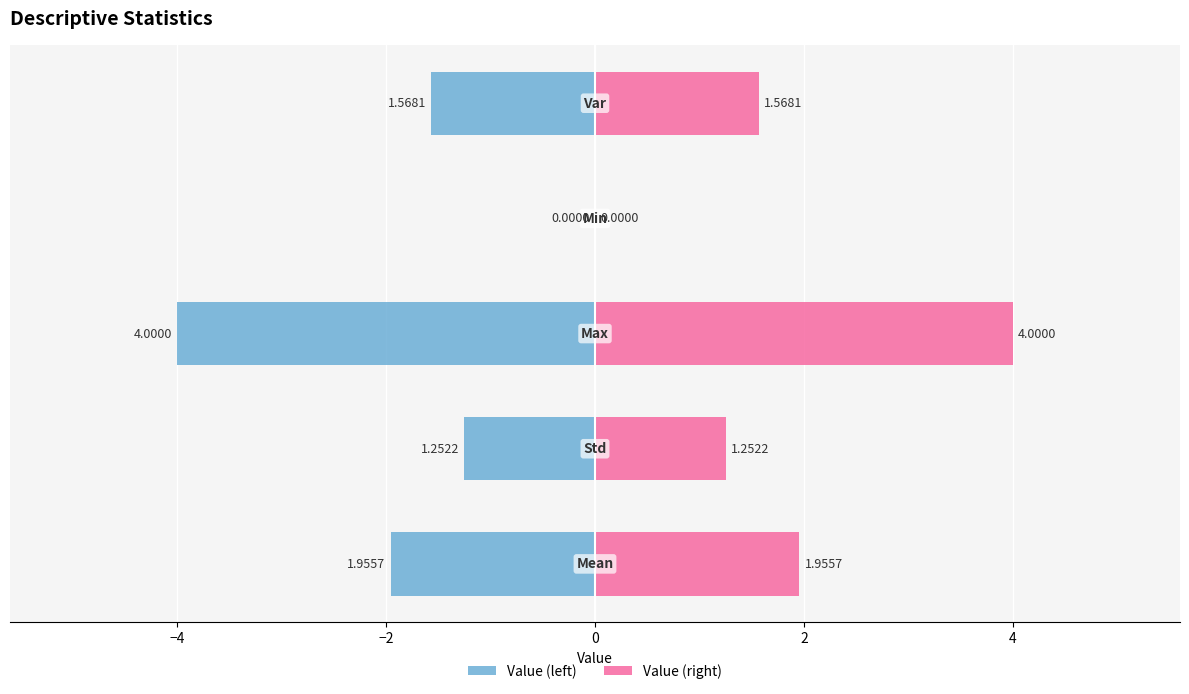

At −2, list the series in order from largest to smallest.

Value (right), Value (left)